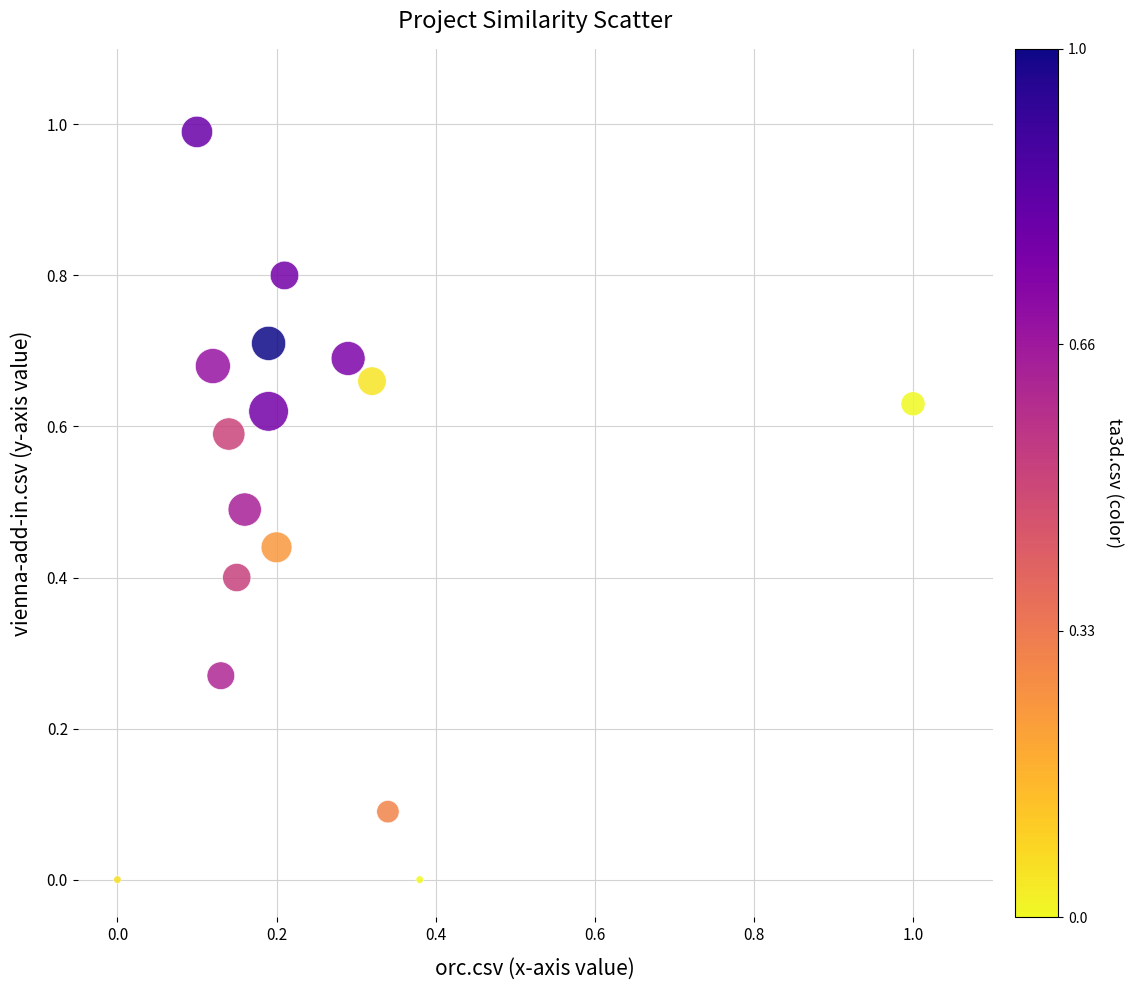

What is the range of Y values (max minus min)?

1.0